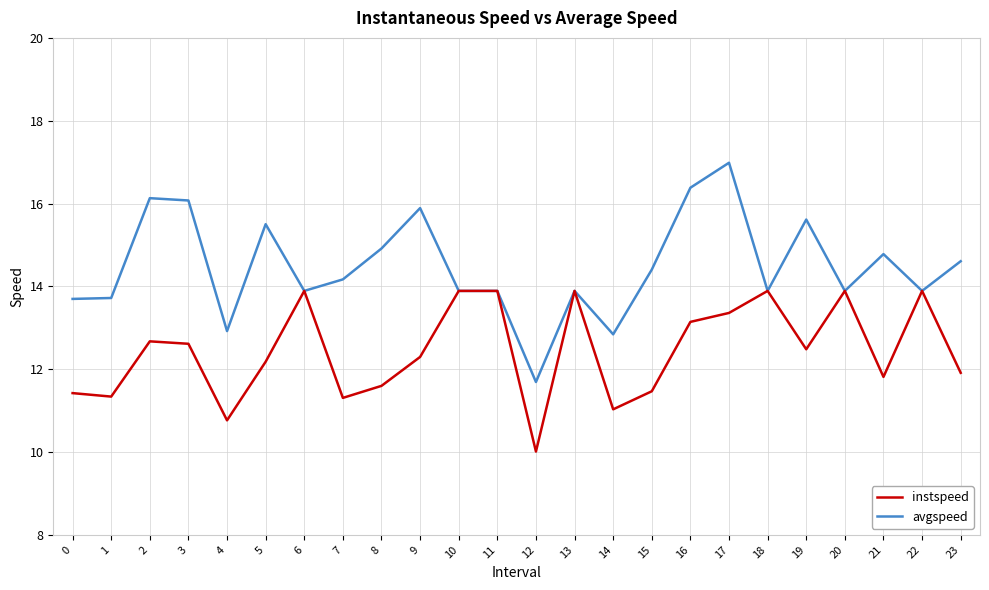

True or false: avgspeed has a value of 16.4 at 16.

True